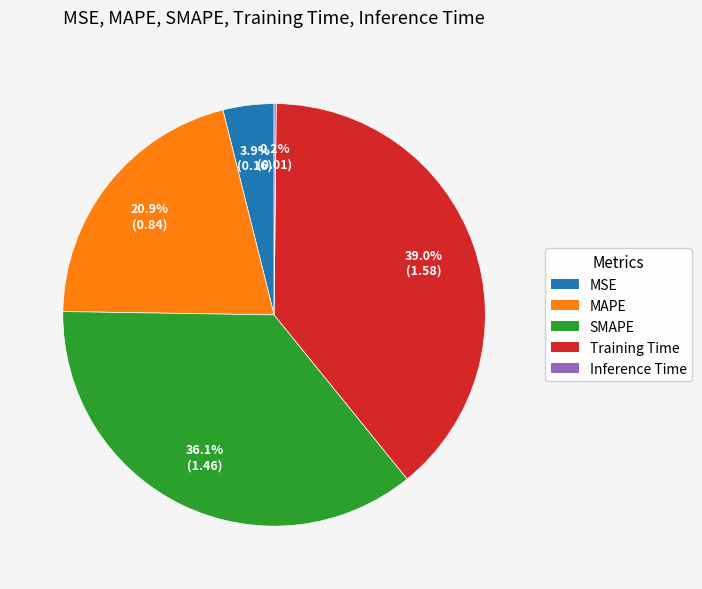

Which slice is the largest?

Training Time